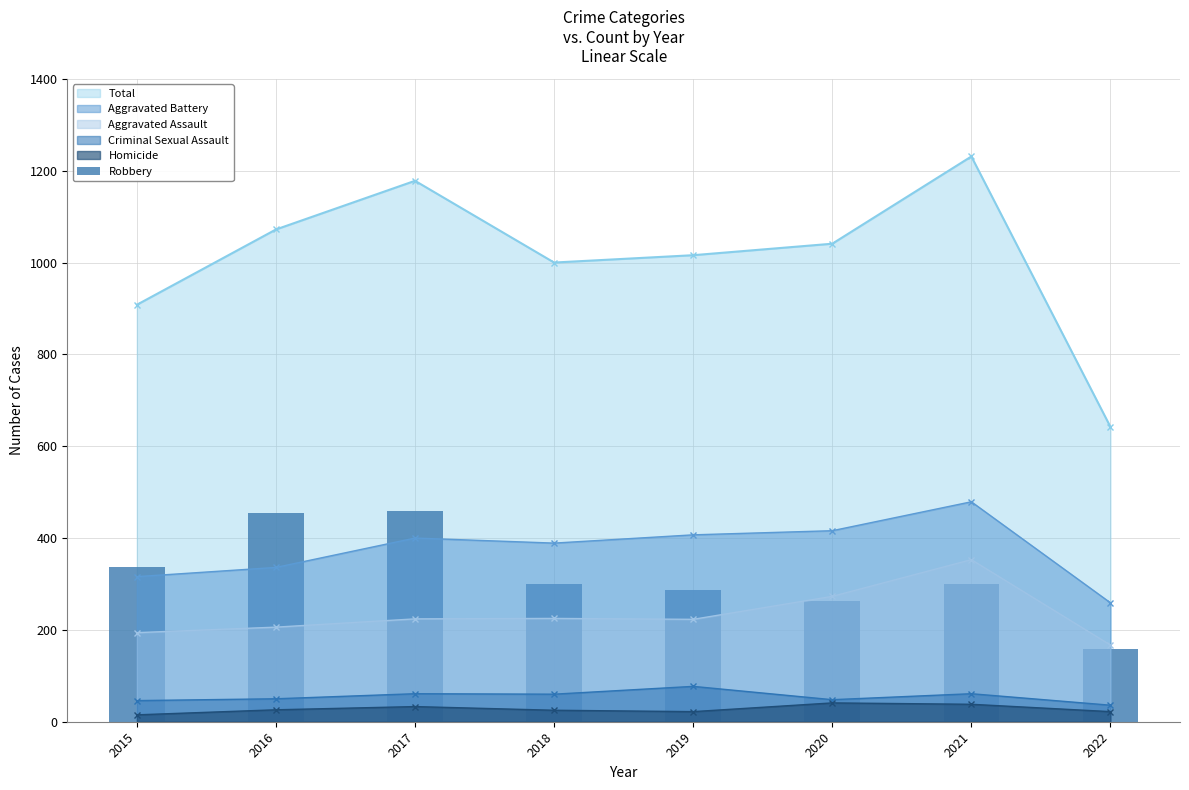

How many bars are there in total?

8